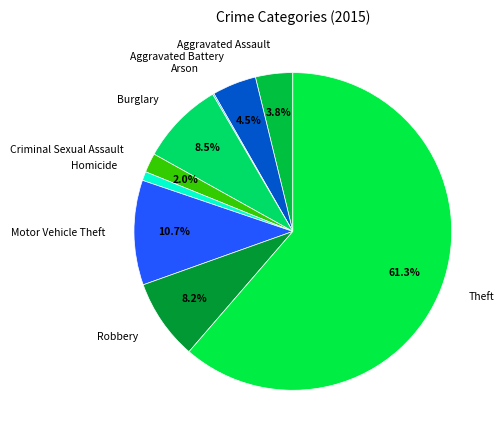

To the nearest percent, what percentage of the pie is Aggravated Assault?

4%